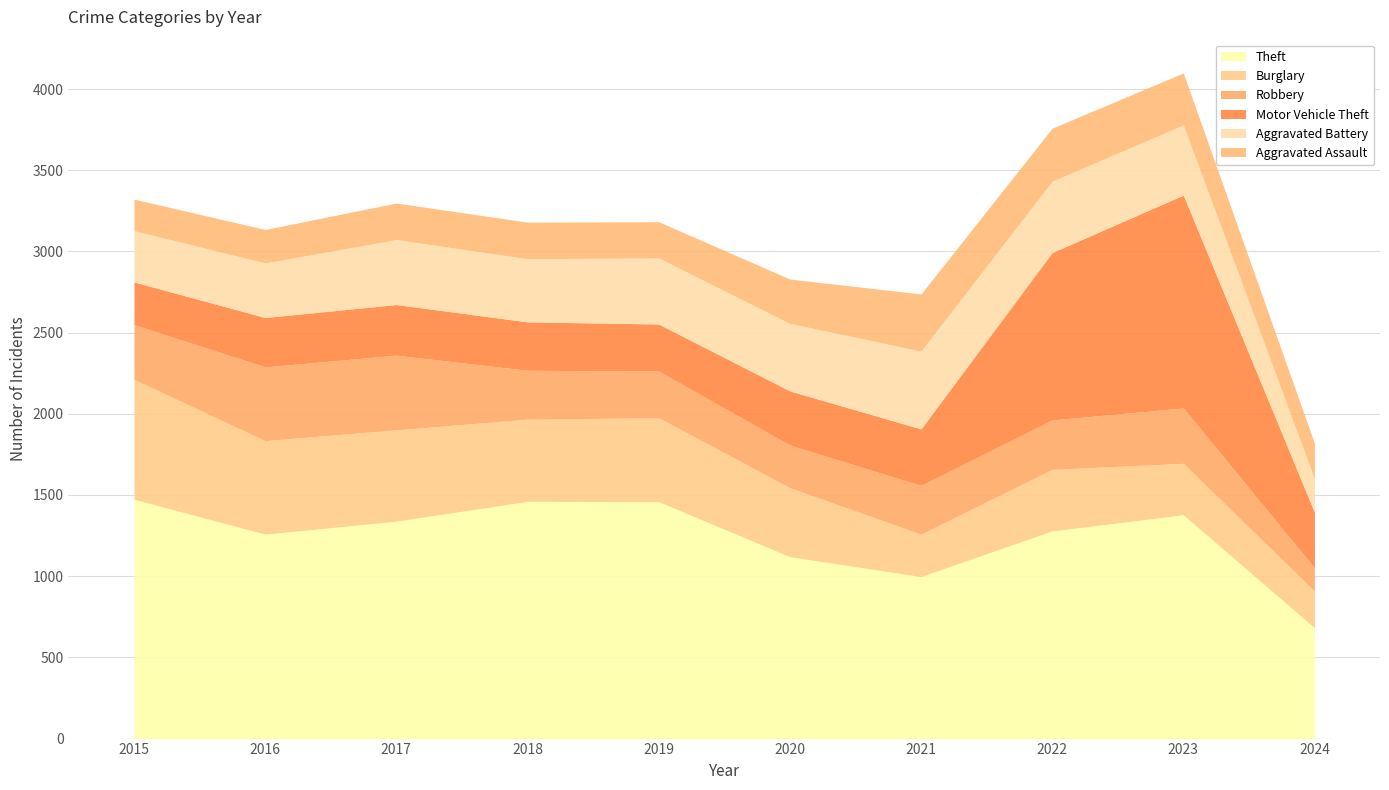

Is the value of Motor Vehicle Theft at 2020 greater than the value of Robbery at 2015?

No